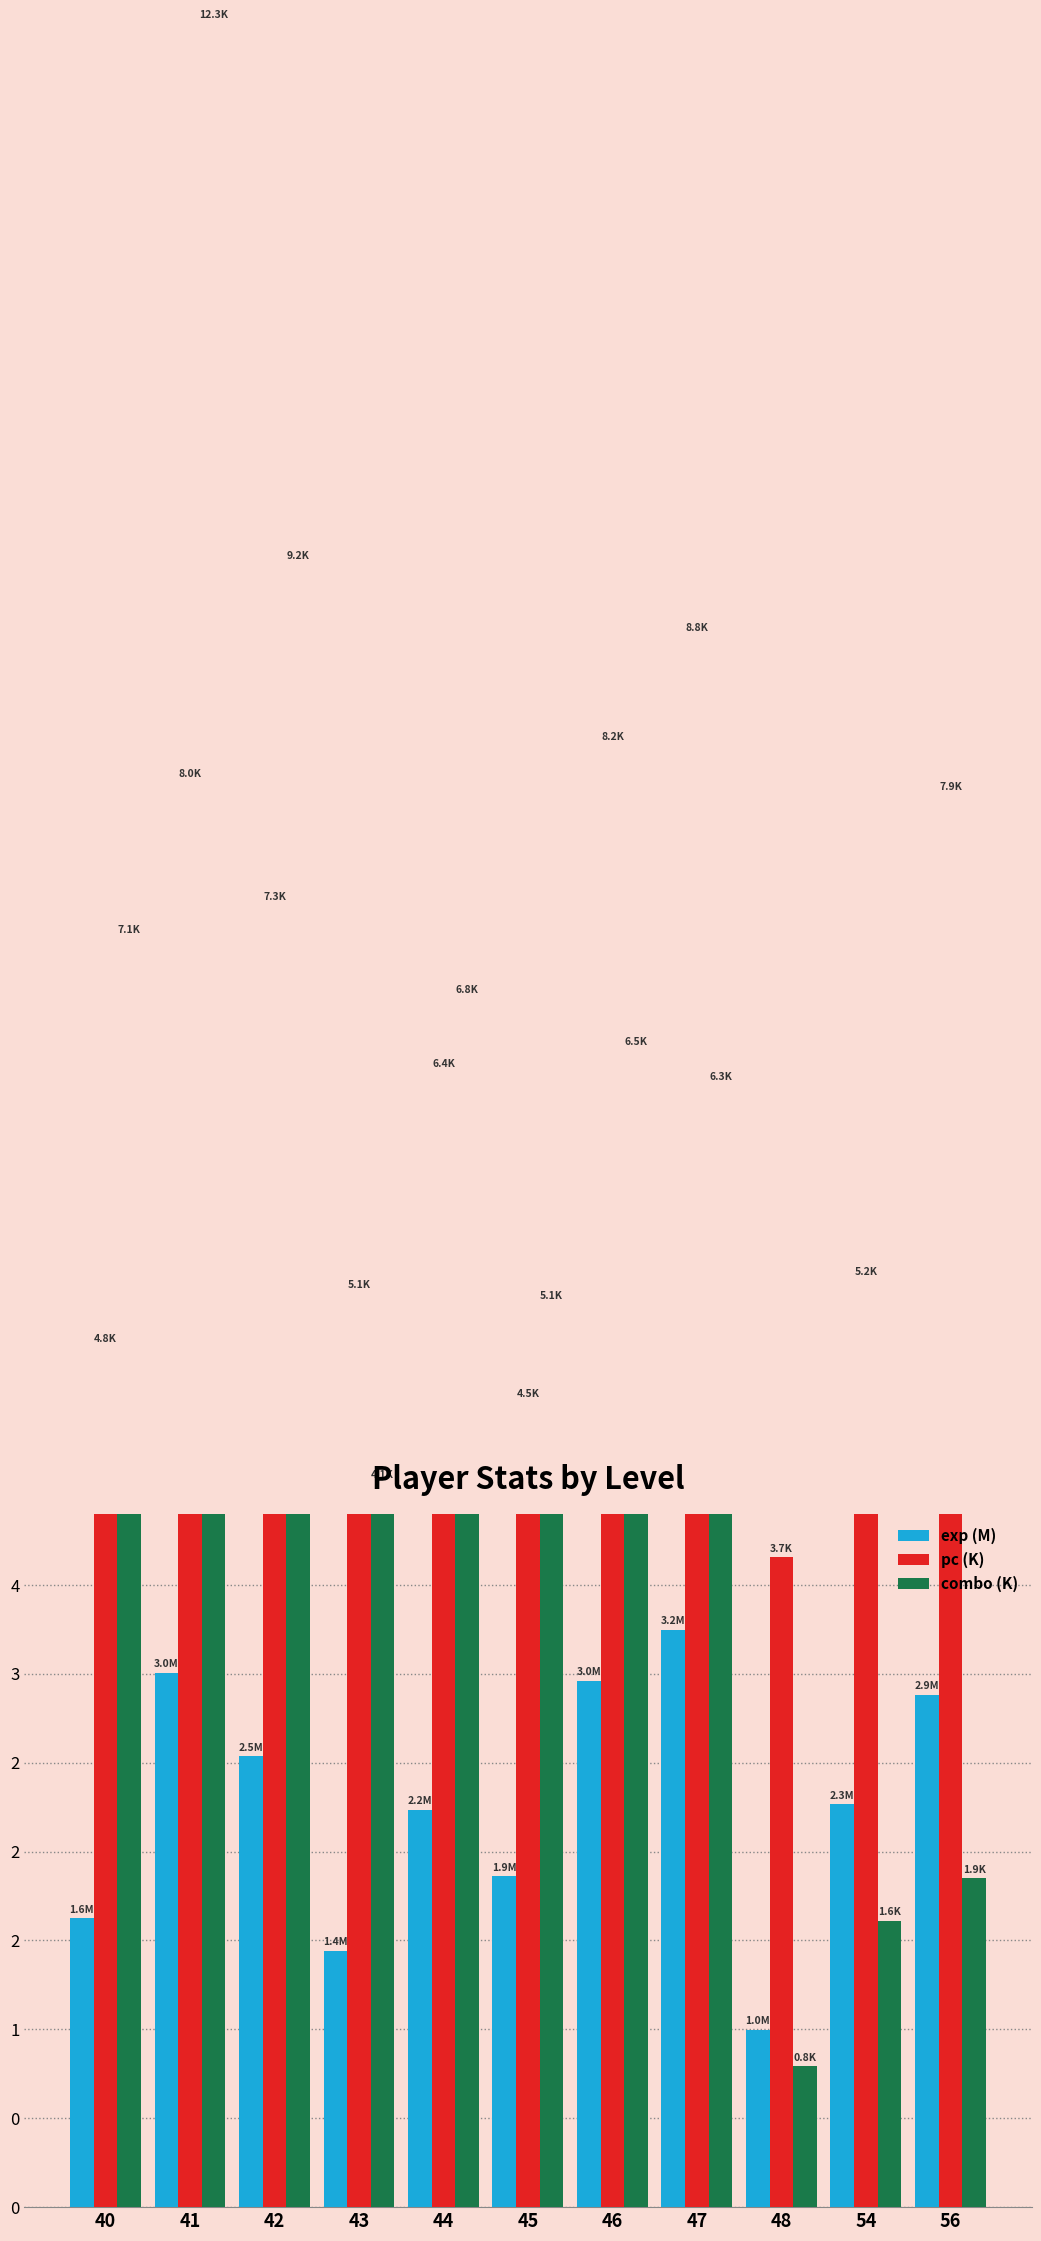

What is the value of the exp (M) bar at the 8th from the left?

3.2